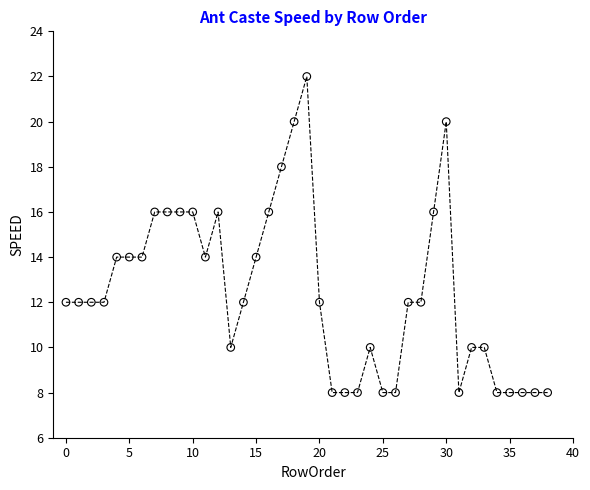

What is the range of Y values (max minus min)?

14